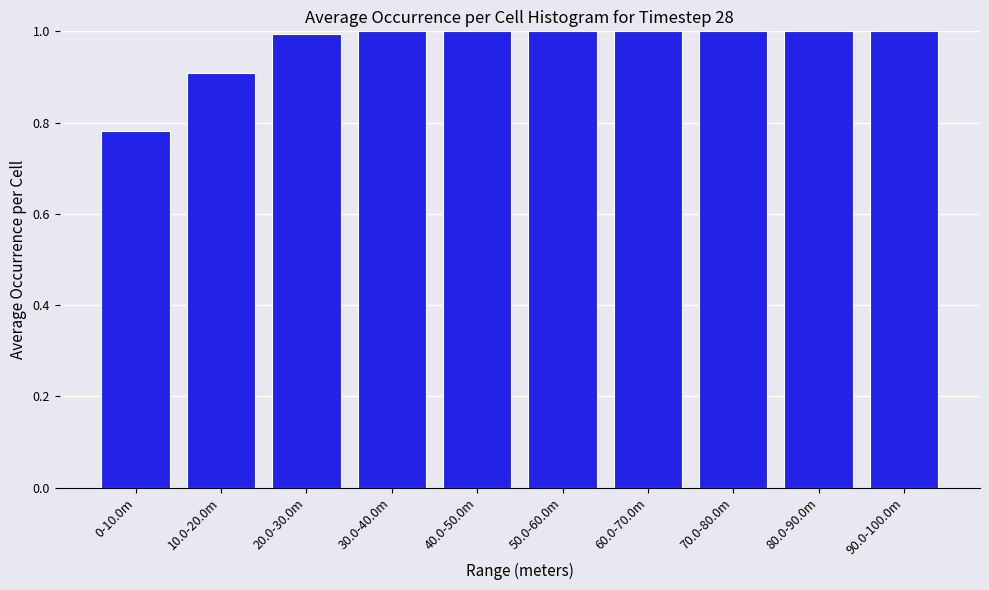

Where is the data nearest to the value 0?

0-10.0m